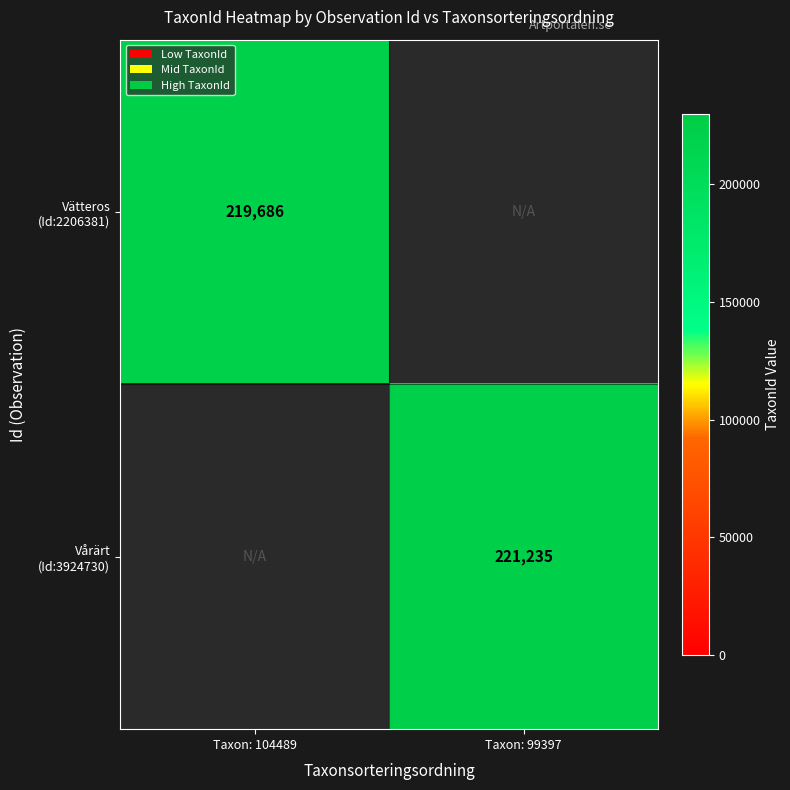

At which label does Vätteros (Id:2206381) reach its minimum?

Taxon: 104489